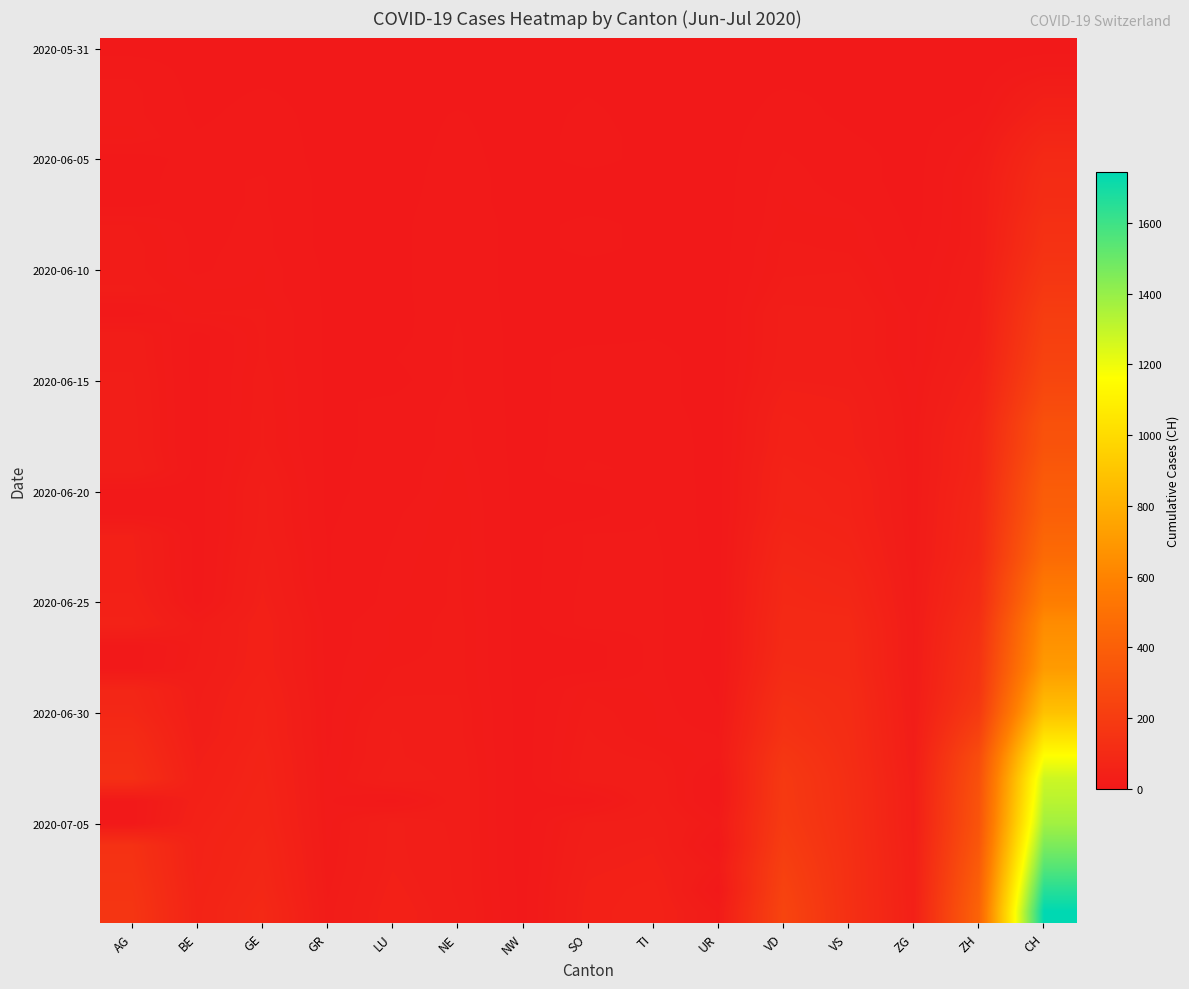

What is the total value across all series at LU?

458